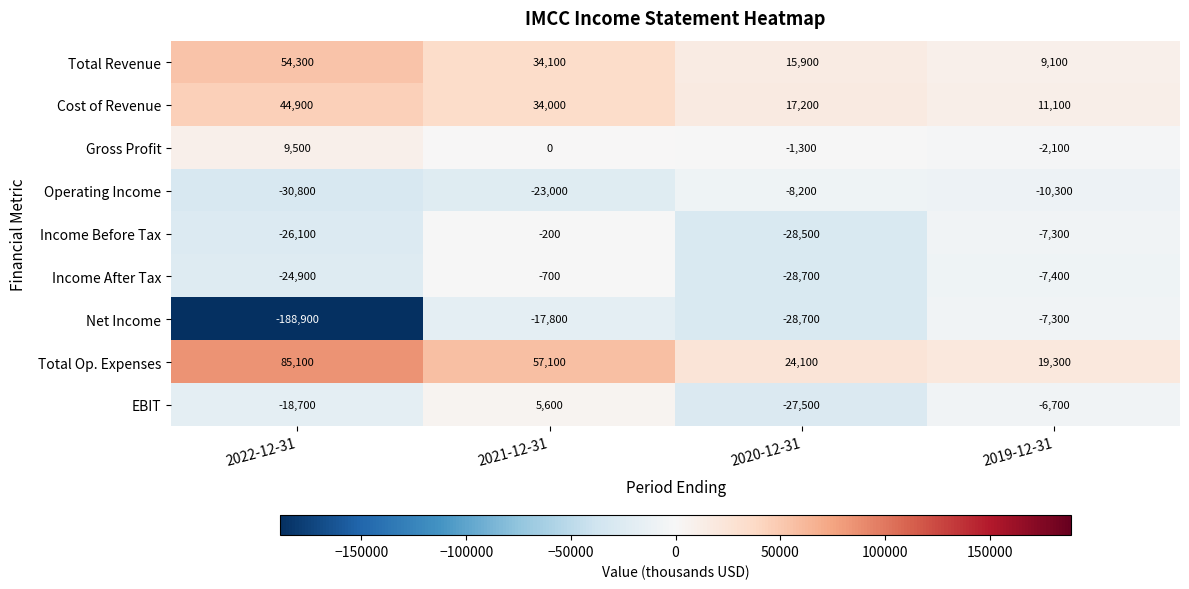

How many series are shown in this chart?

9